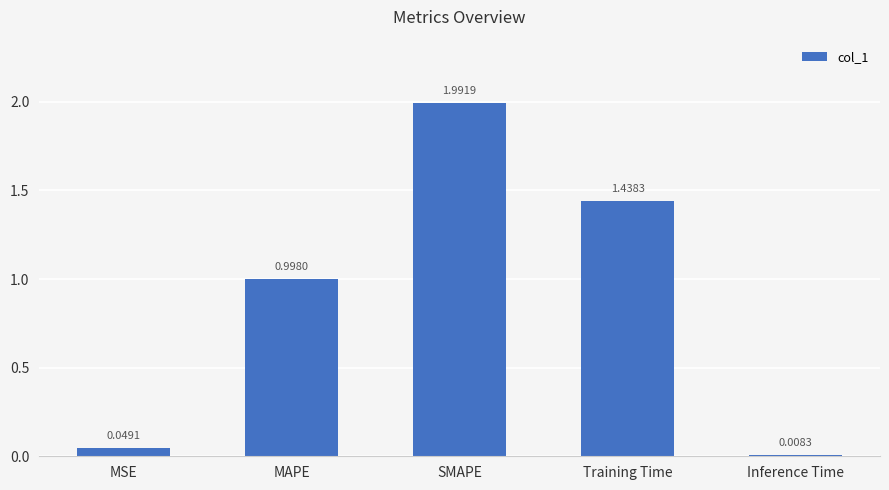

What is the label of the 5th bar from the left?

Inference Time